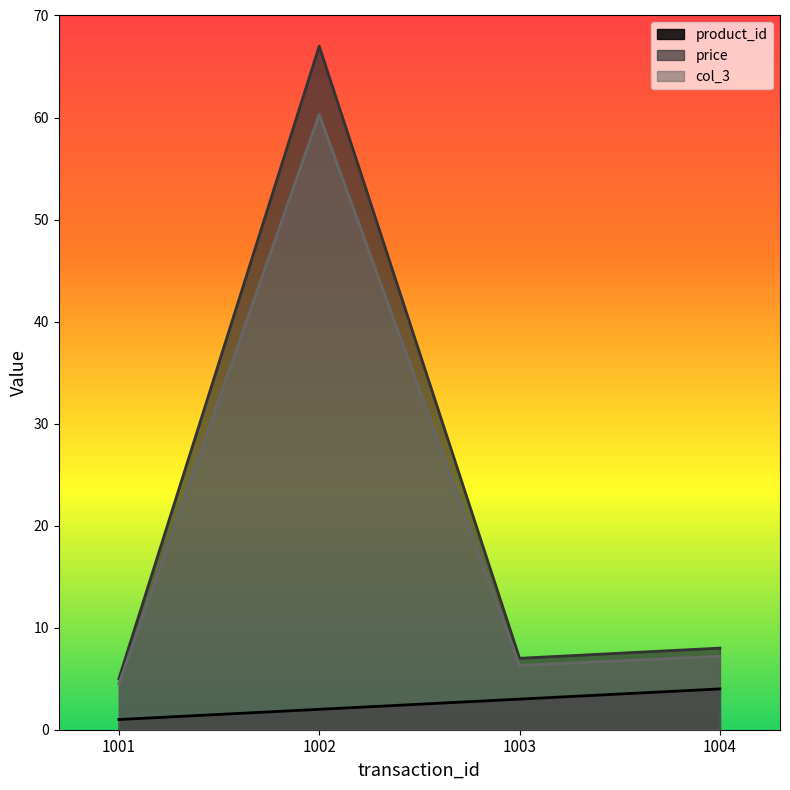

At 1002, list the series in order from smallest to largest.

product_id, col_3, price